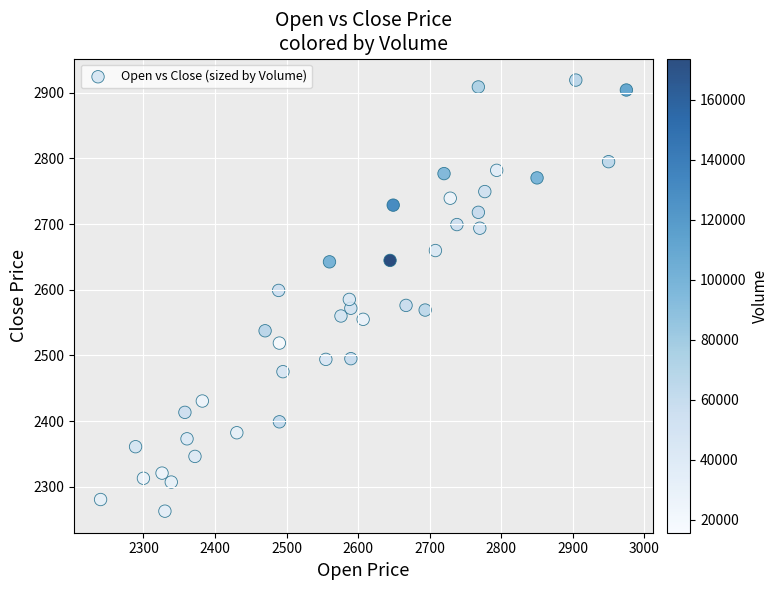

What is the range of Y values (max minus min)?

656.6